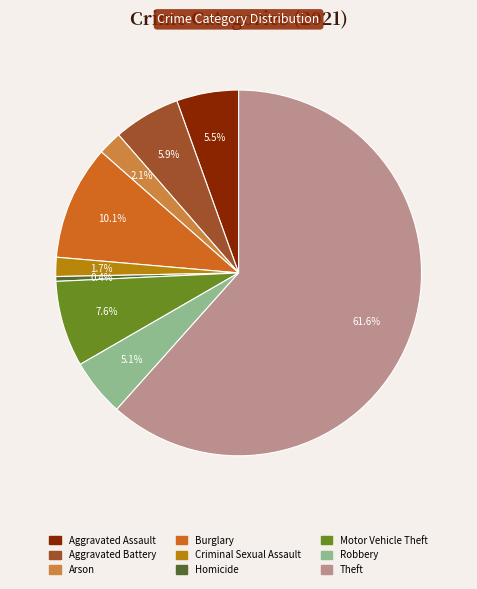

Is there a majority slice in this chart?

Yes